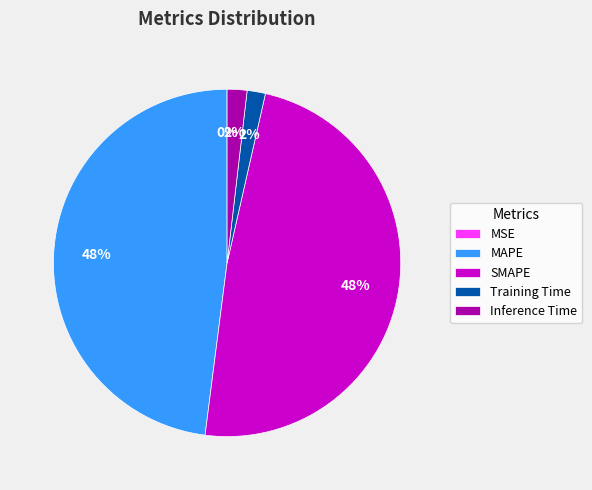

Is the sum of Inference Time and Training Time greater than half?

No